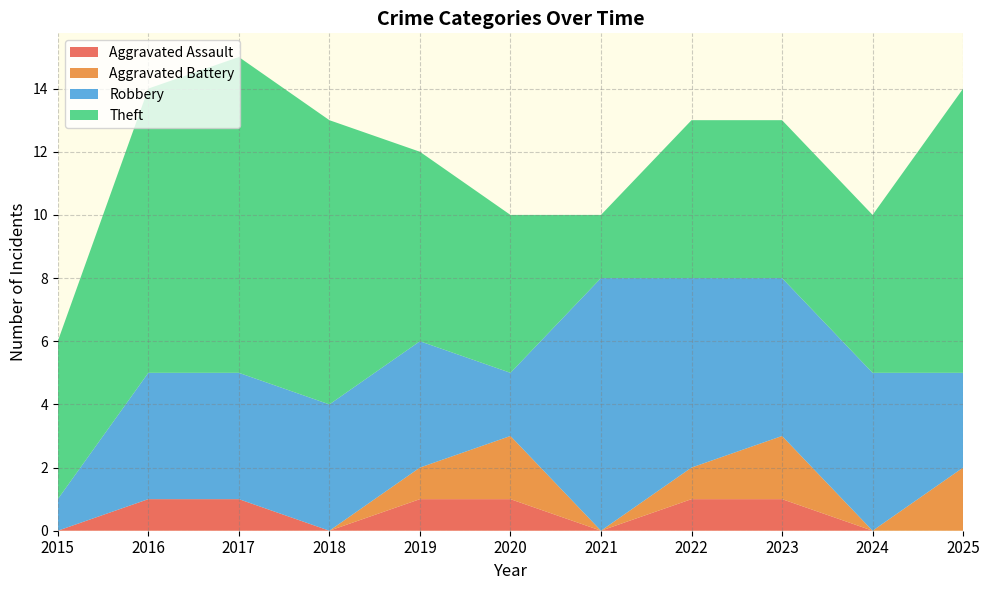

Reading left to right, list all the values displayed in this chart.

Aggravated Assault: 0	1	1	0	1	1	0	1	1	0	0
Aggravated Battery: 0	0	0	0	1	2	0	1	2	0	2
Robbery: 1	4	4	4	4	2	8	6	5	5	3
Theft: 5	9	10	9	6	5	2	5	5	5	9